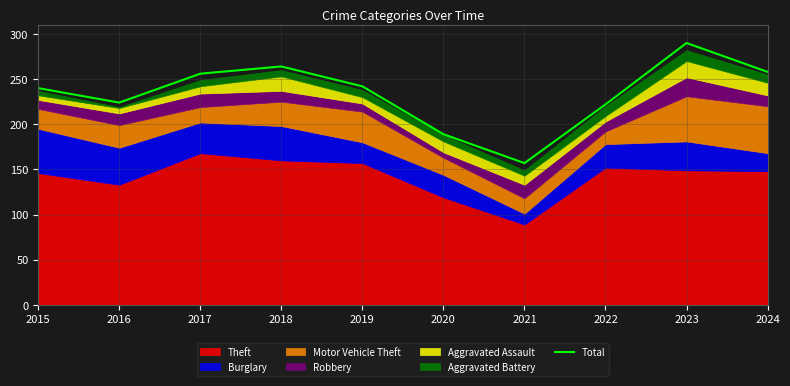

What is the ratio of the value at 2023 to the value at 2018?

1.1